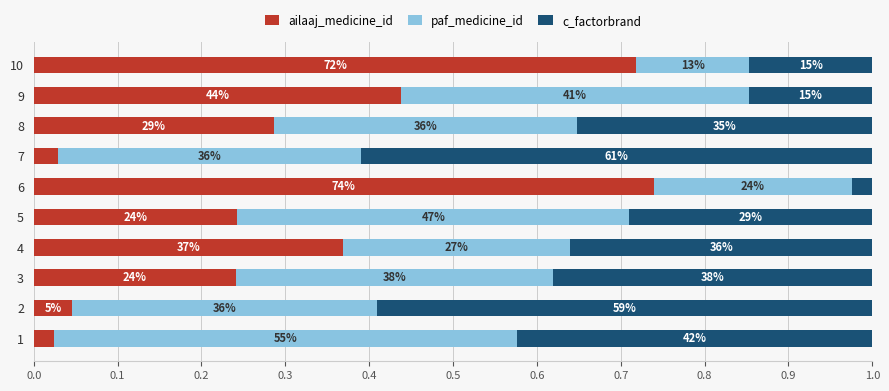

What are all the series names shown in the legend?

ailaaj_medicine_id, paf_medicine_id, c_factorbrand